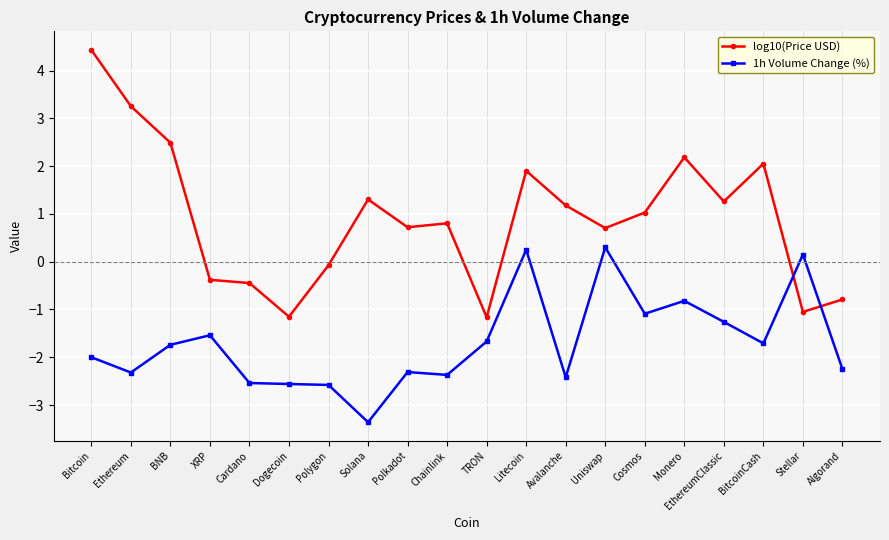

Between Bitcoin and Avalanche, which series saw the biggest shift?

log10(Price USD)